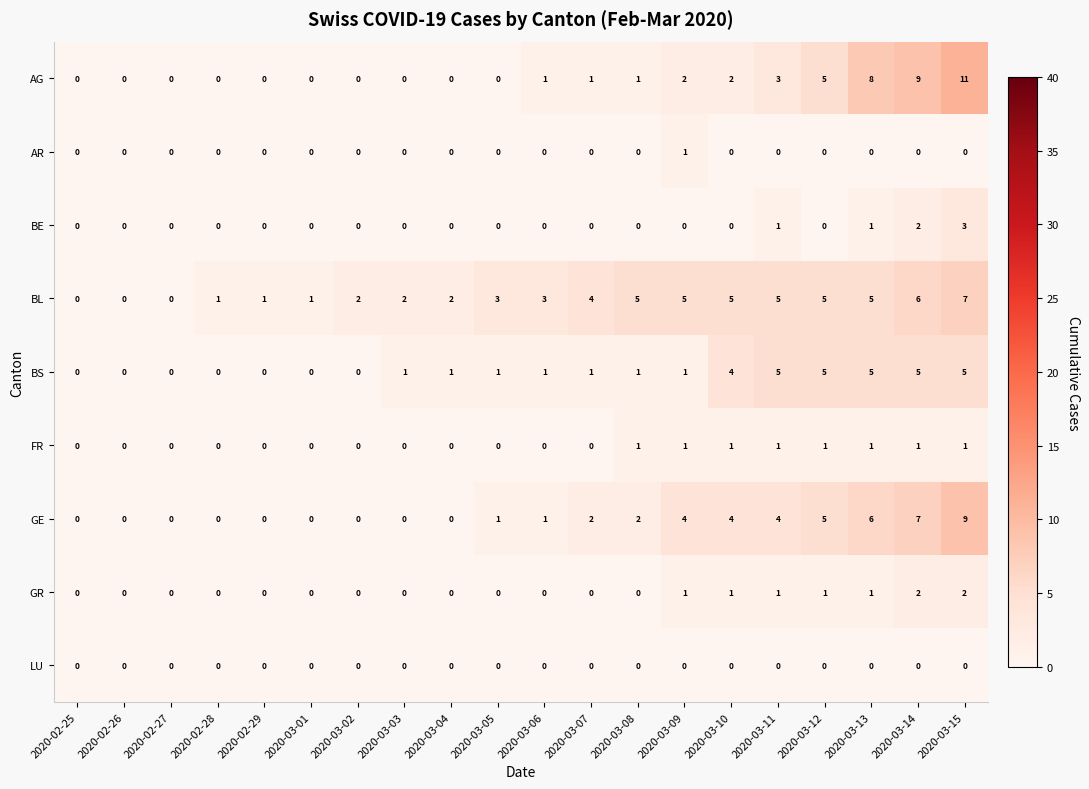

Which series has the largest range (max minus min)?

AG